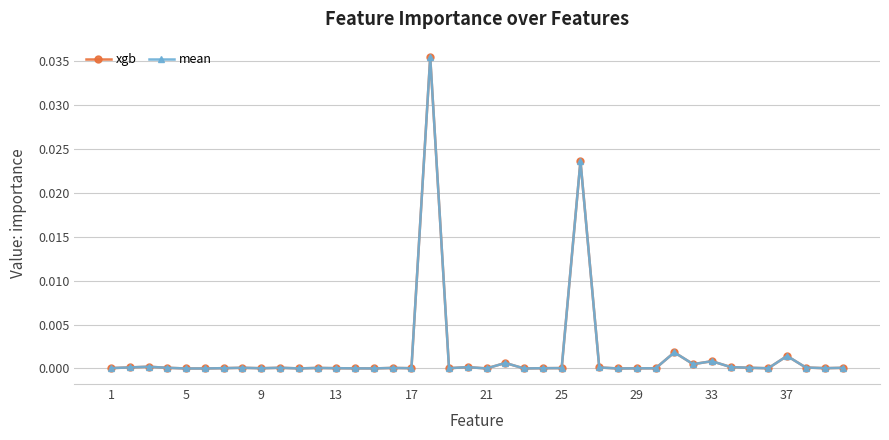

Does the chart have visible grid lines?

Yes